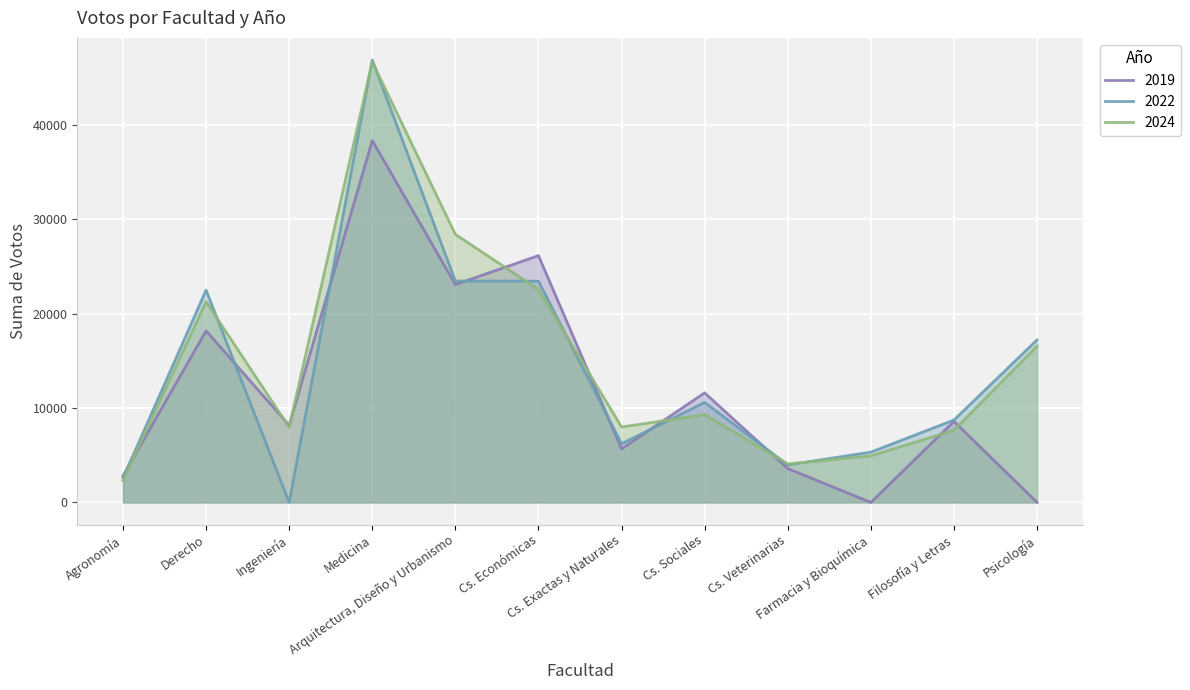

Does the chart display data point markers on the line(s)?

No